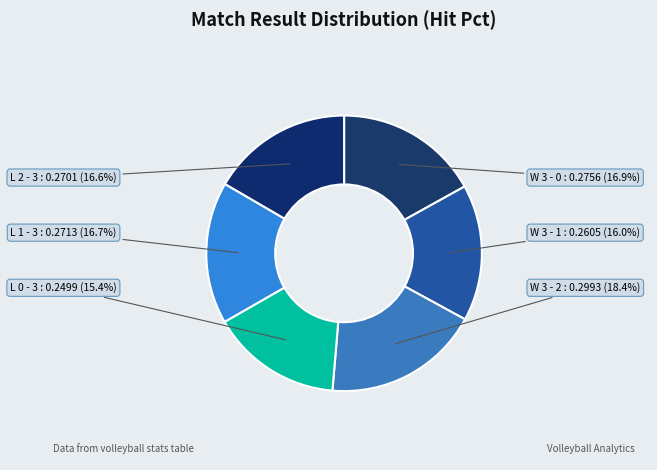

Is W 3 - 0 the majority of the pie?

No